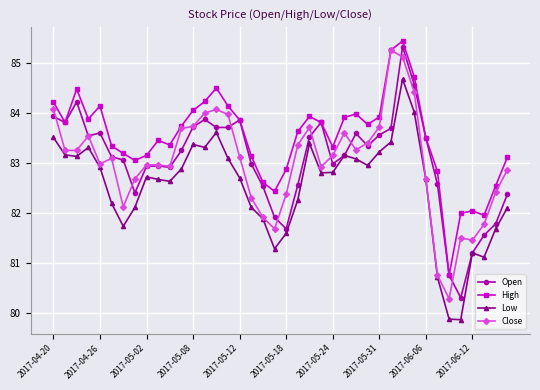

True or false: High has more than 0 interior local peaks.

True